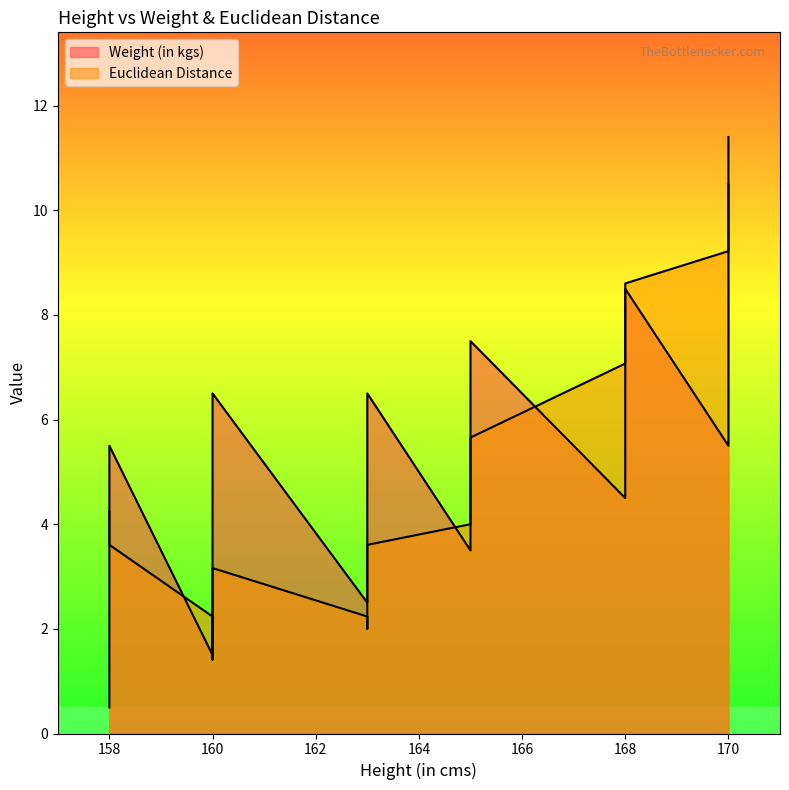

What value does the data have at 170?

11.4